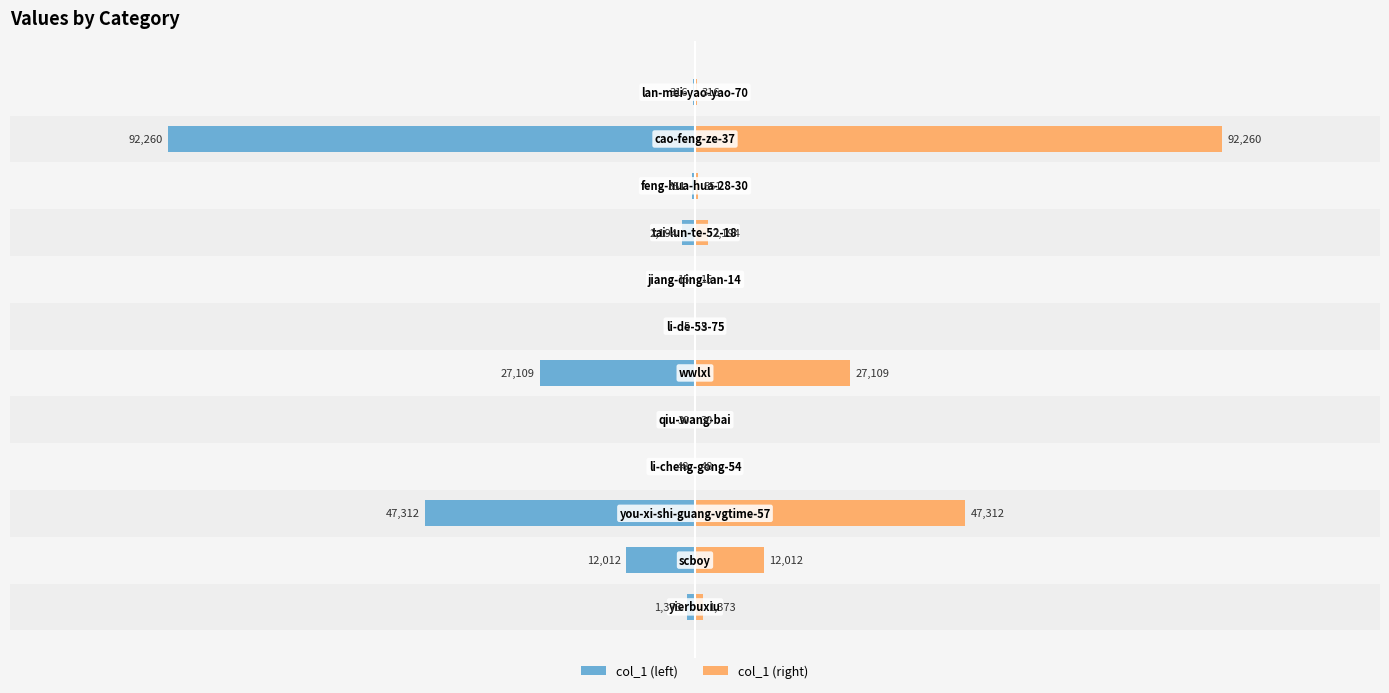

Which series has the largest range (max minus min)?

col_1 (left)